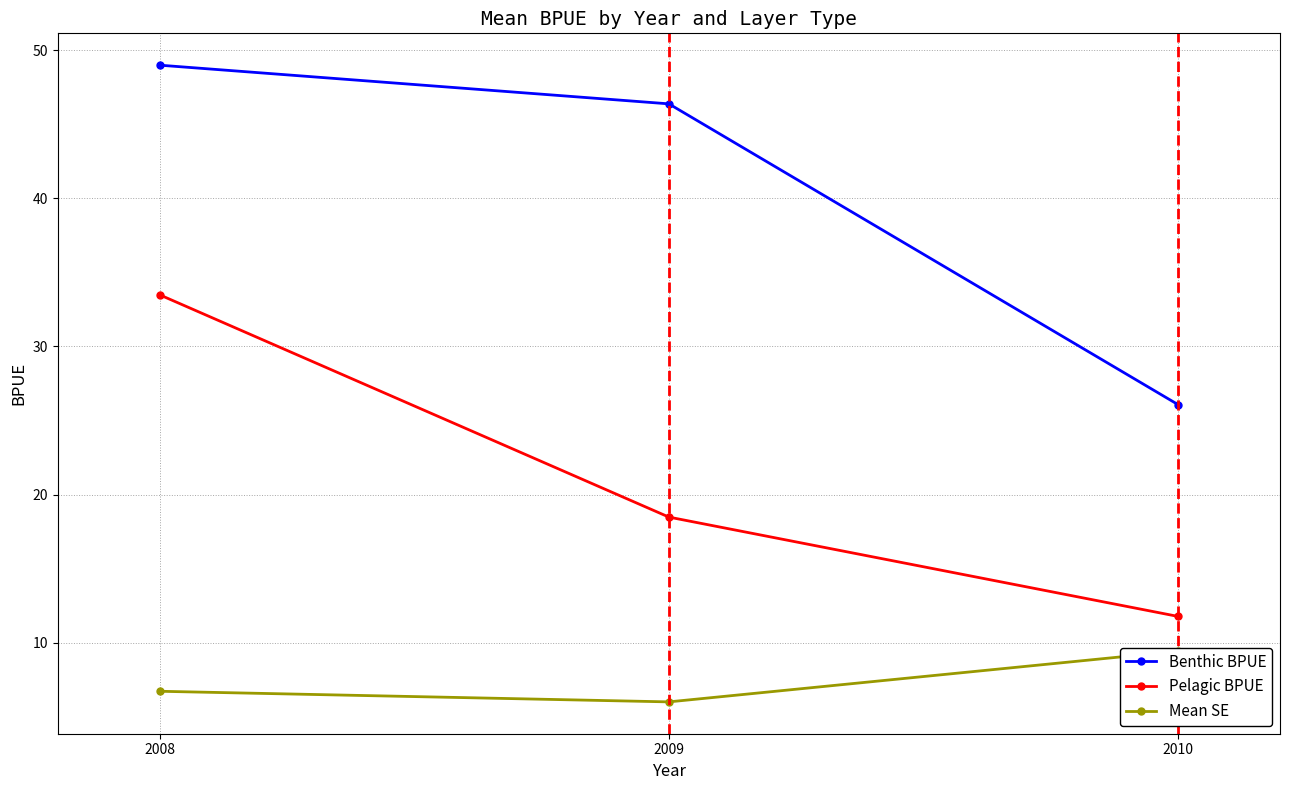

What are all the series names shown in the legend?

Benthic BPUE, Pelagic BPUE, Mean SE